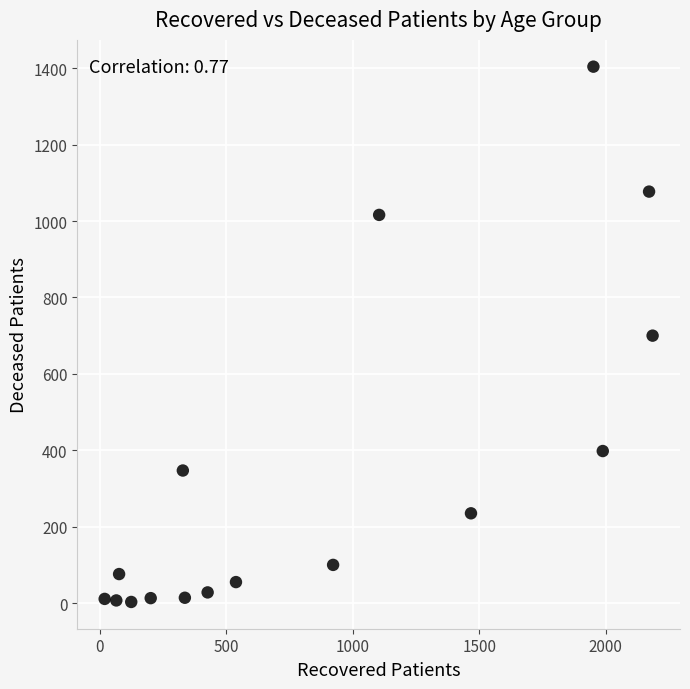

What is the range of Y values (max minus min)?

1401